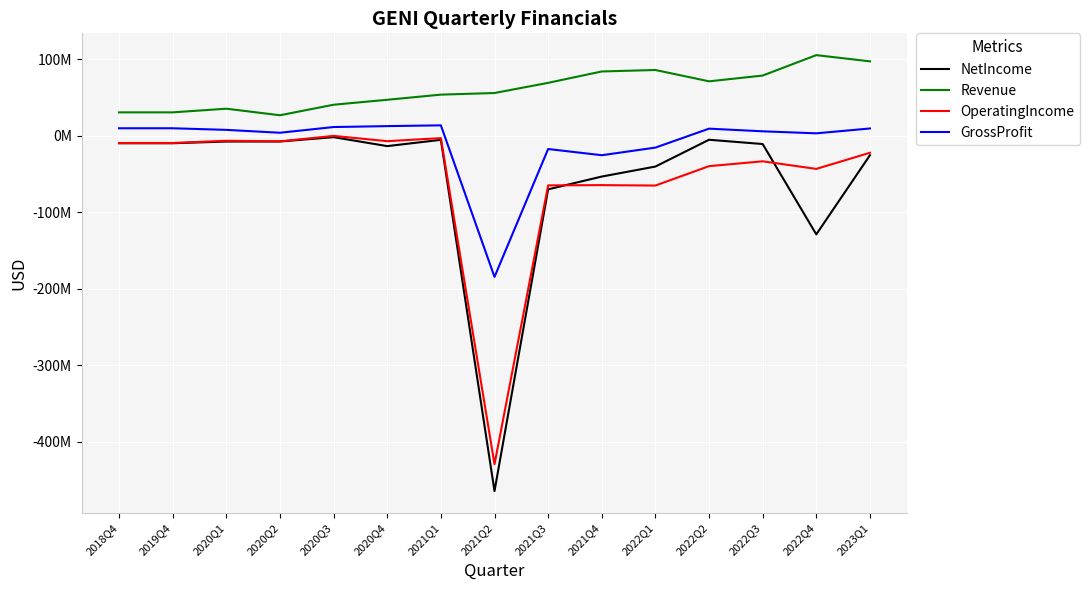

At which label is OperatingIncome closest to -214632500?

2022Q1